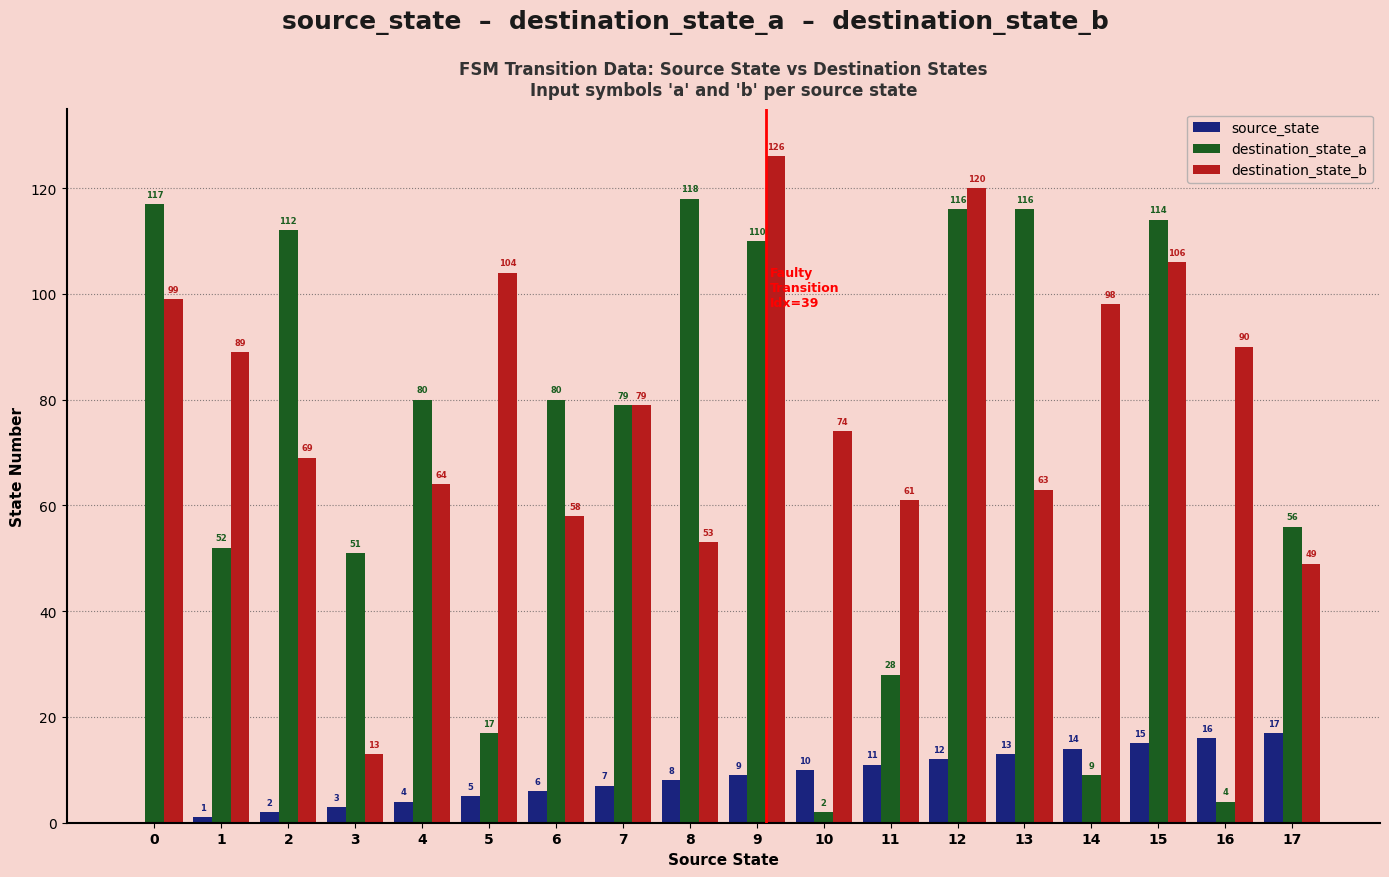

Reading right to left, extract all data points from this chart.

source_state: 17=17	16=16	15=15	14=14	13=13	12=12	11=11	10=10	9=9	8=8	7=7	6=6	5=5	4=4	3=3	2=2	1=1	0=0
destination_state_a: 17=56	16=4	15=114	14=9	13=116	12=116	11=28	10=2	9=110	8=118	7=79	6=80	5=17	4=80	3=51	2=112	1=52	0=117
destination_state_b: 17=49	16=90	15=106	14=98	13=63	12=120	11=61	10=74	9=126	8=53	7=79	6=58	5=104	4=64	3=13	2=69	1=89	0=99